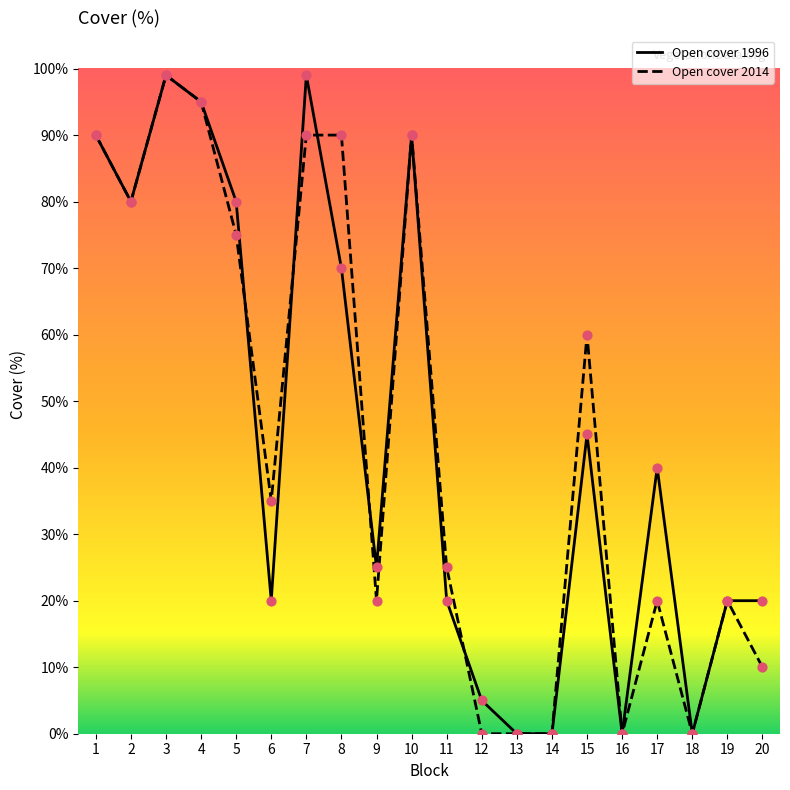

Which series contains the lowest Y value?

Open cover 1996